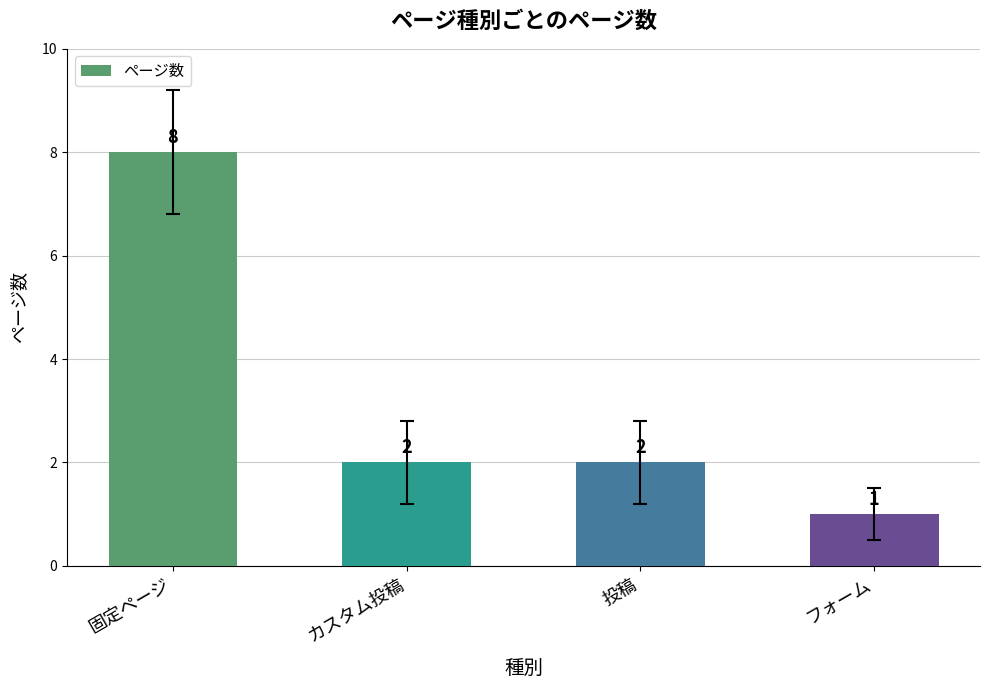

What is the greatest value displayed?

8